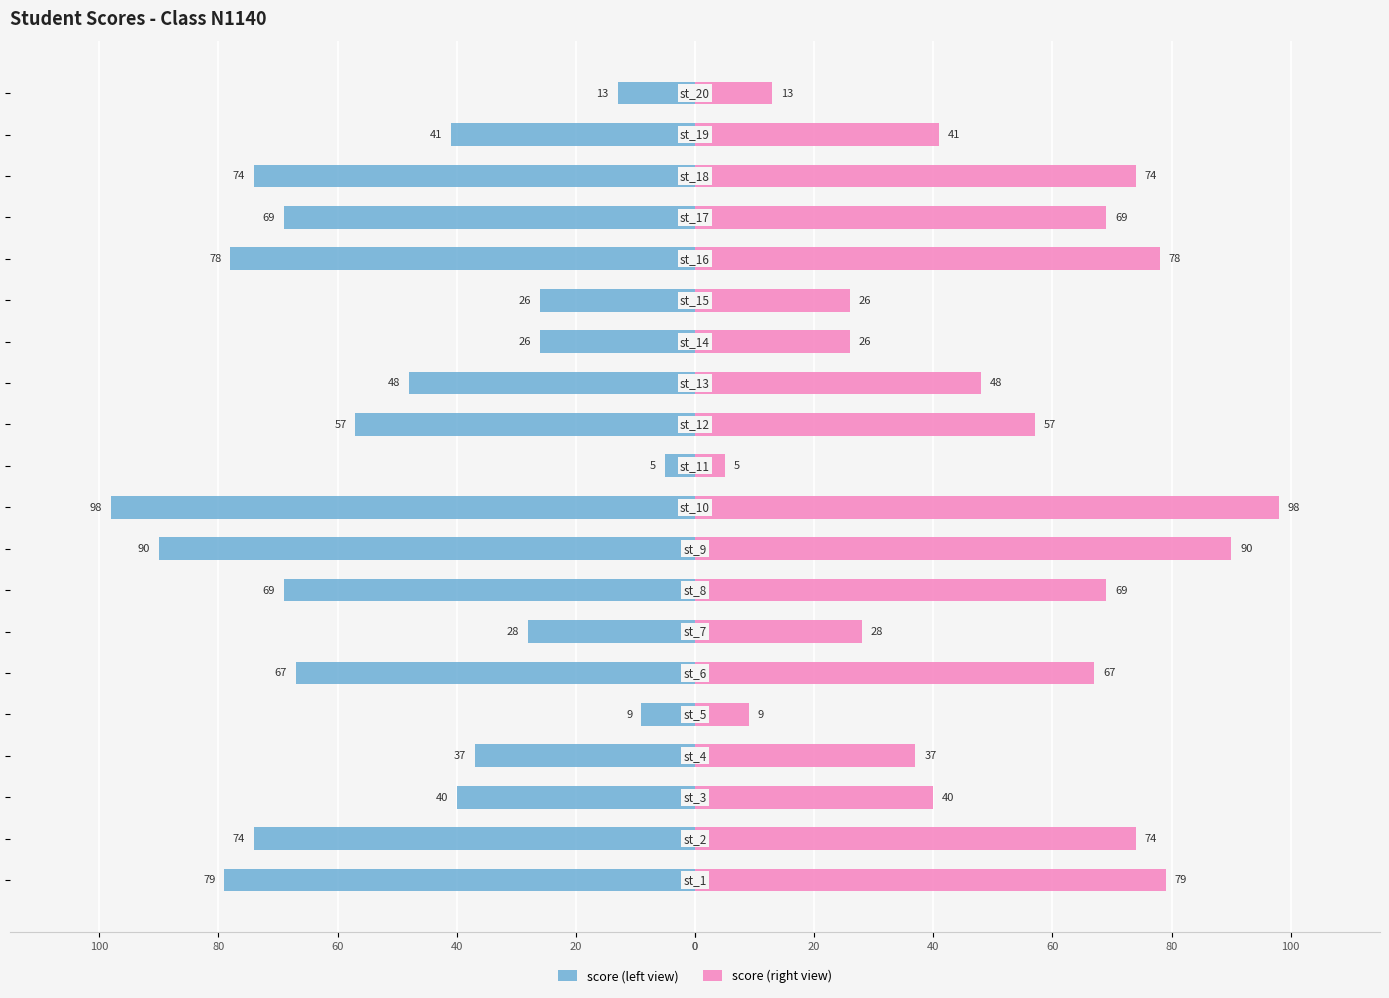

How many data points in score (left view) are less than -48?

10